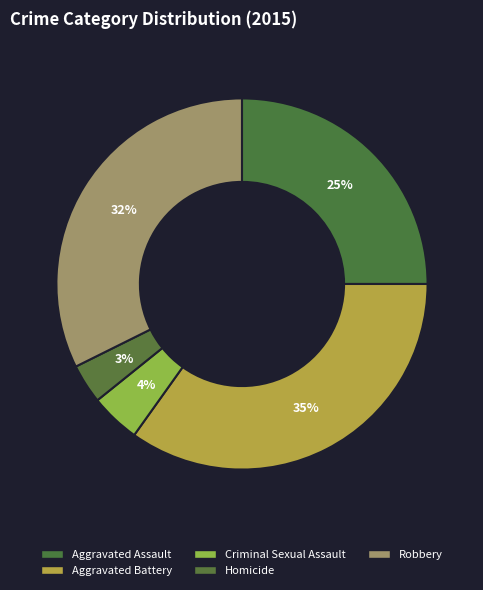

How many slices are in this pie chart?

5